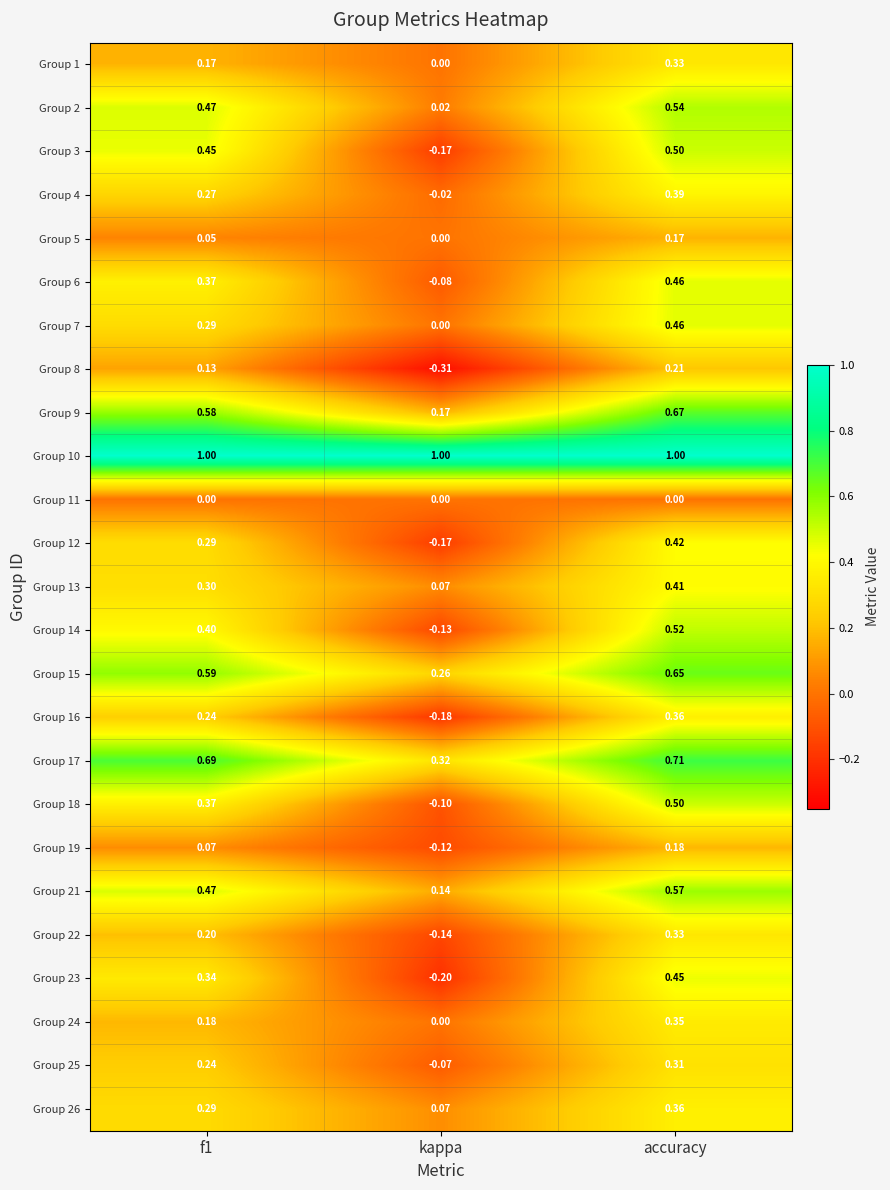

Which label corresponds to the smallest value in the chart?

kappa